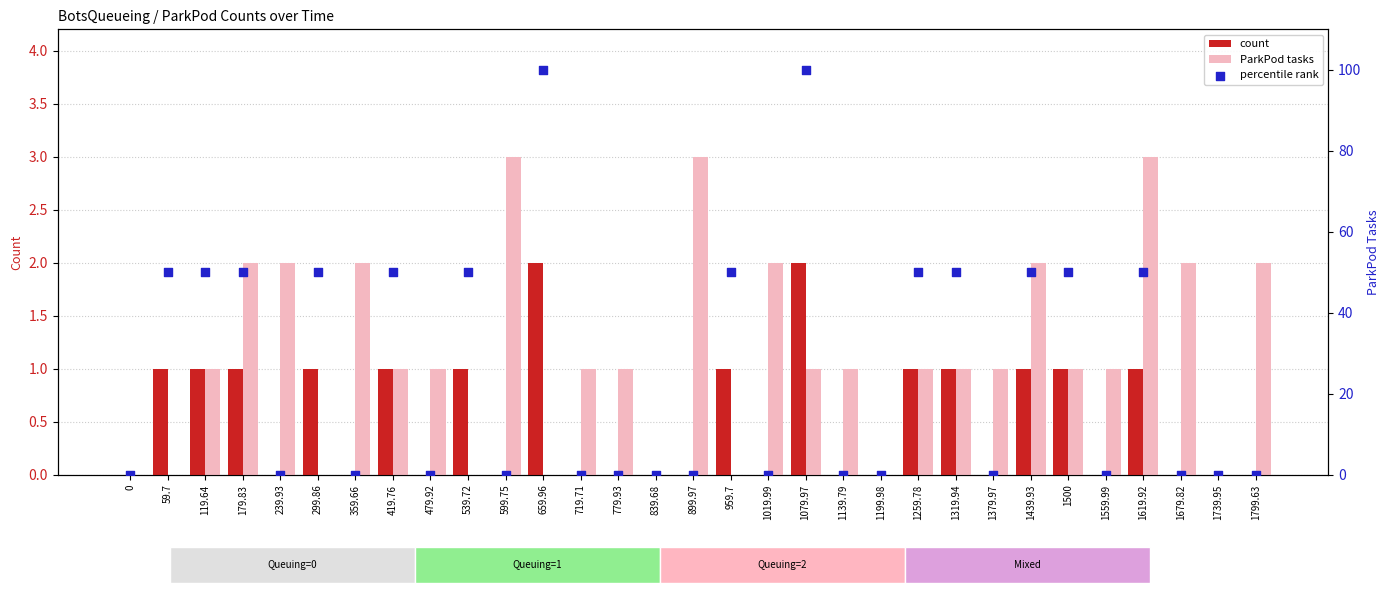

At which category is the sum across all series the highest?

1079.97